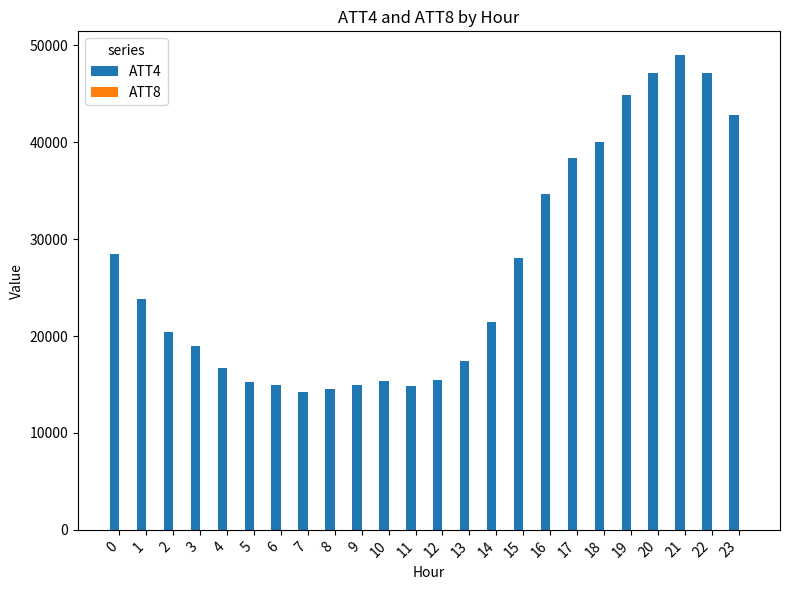

The value of ATT4 at 13 is 23834.2. True or false?

False